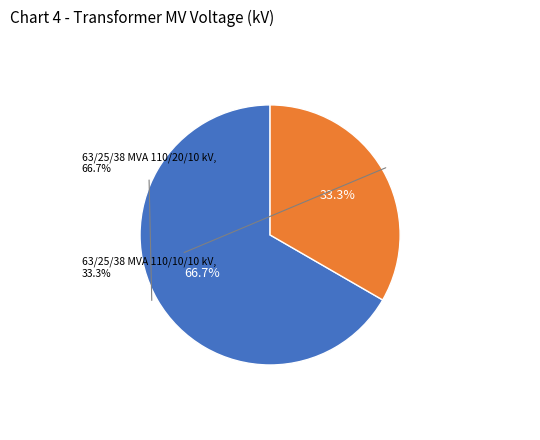

Rank the categories by value from highest to lowest.

63/25/38 MVA 110/20/10 kV, 63/25/38 MVA 110/10/10 kV